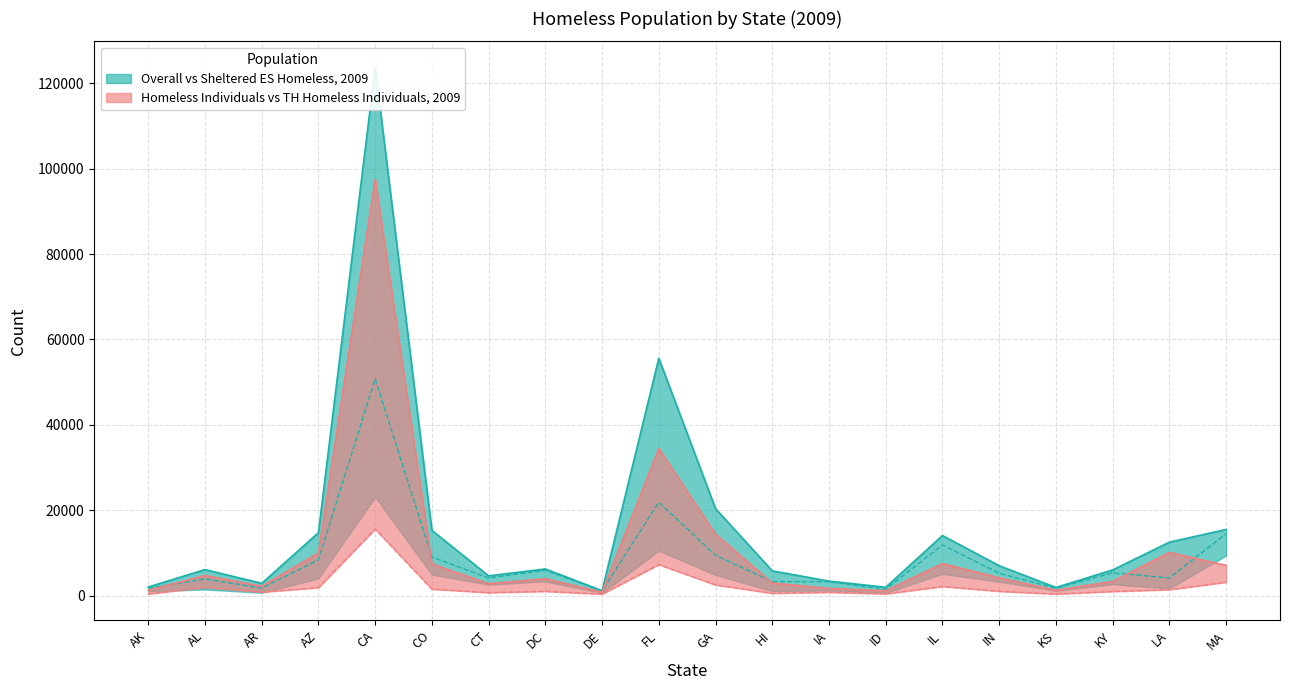

Which series has the largest range (max minus min)?

Overall Homeless, 2009